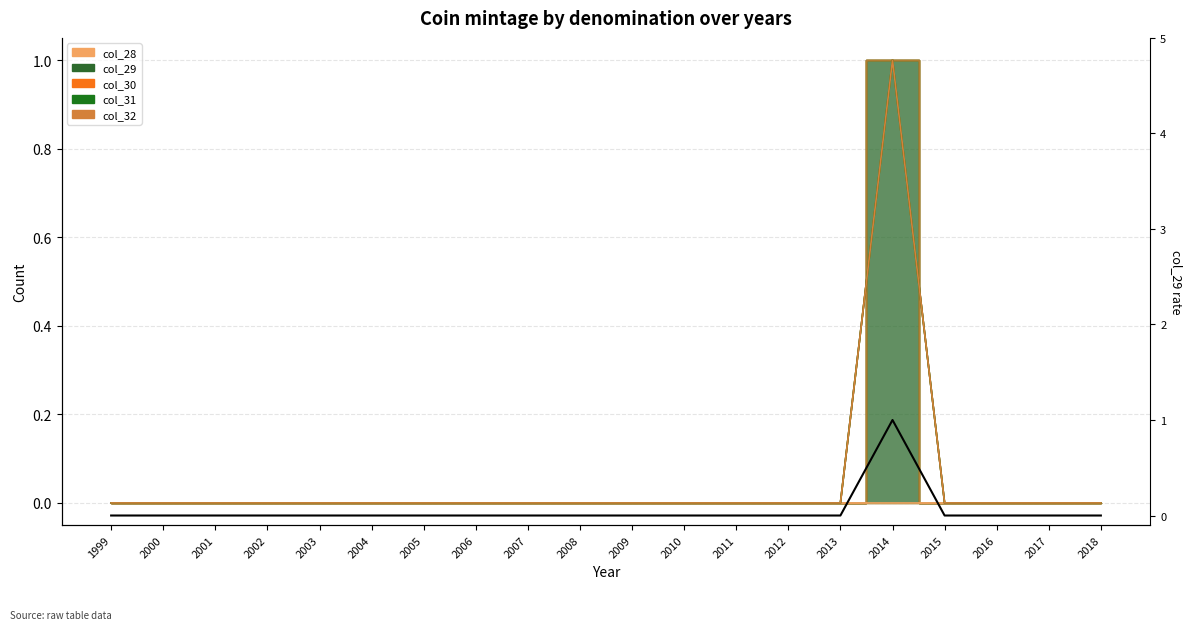

List the labels in order of value, largest first.

2014, 1999, 2000, 2001, 2002, 2003, 2004, 2005, 2006, 2007, 2008, 2009, 2010, 2011, 2012, 2013, 2015, 2016, 2017, 2018